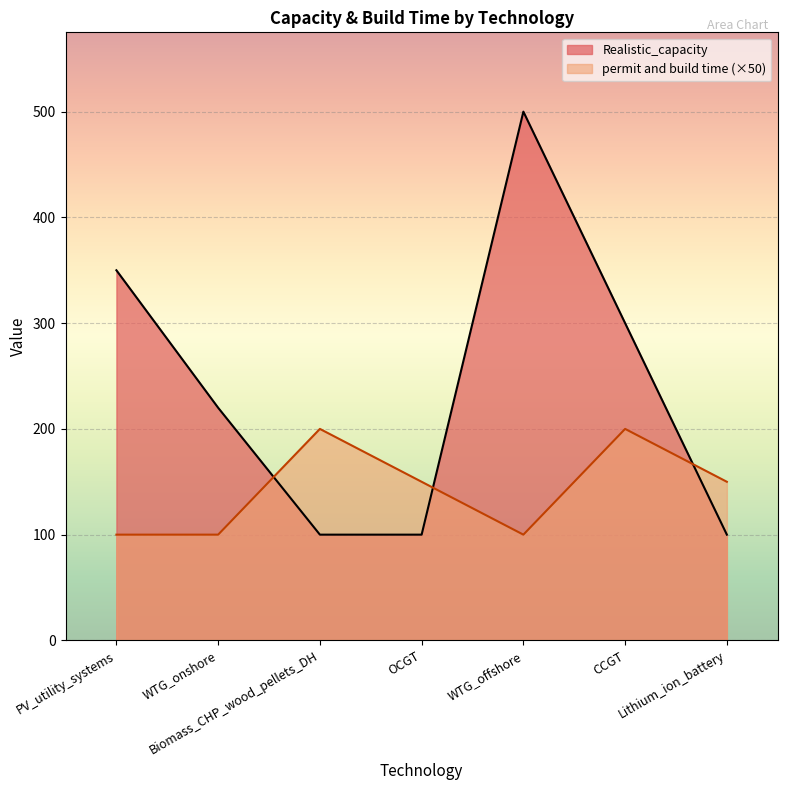

What is the smallest value displayed?

100